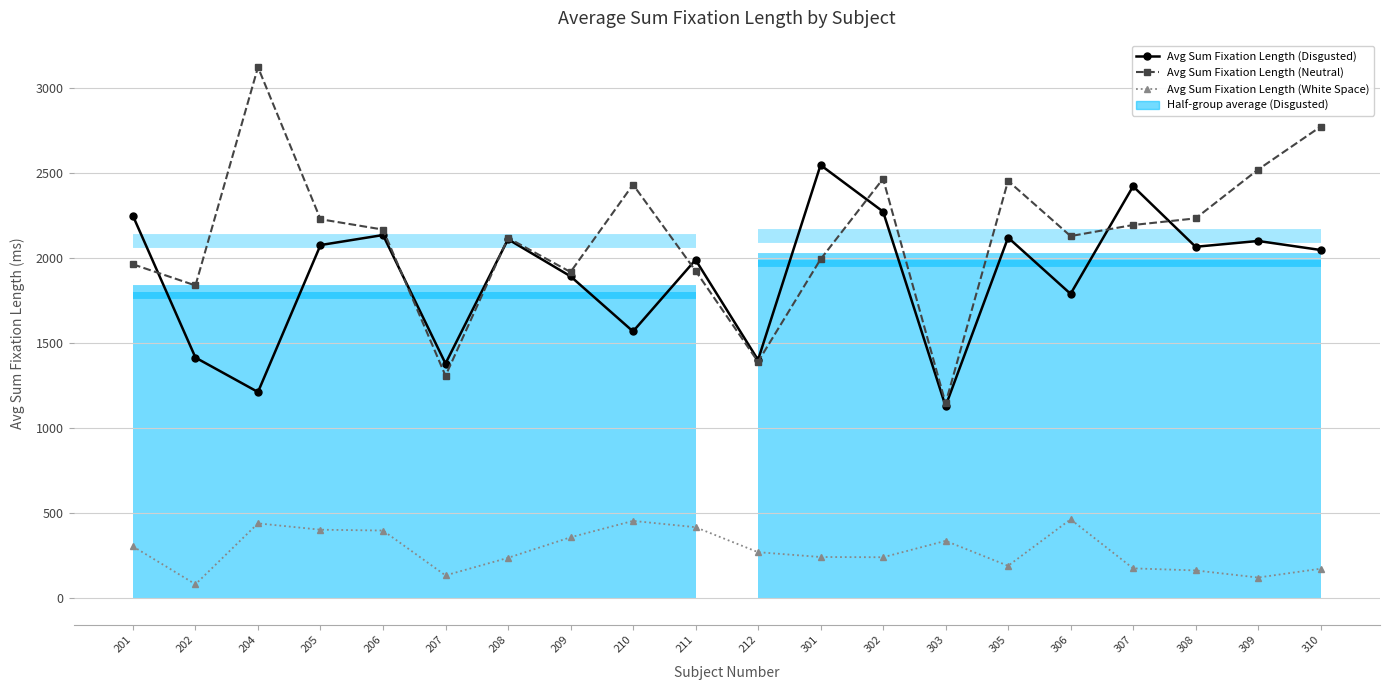

Reading right to left, extract all data points from this chart.

Avg Sum Fixation Length (Disgusted): 310=2046.4	309=2099.4	308=2065.2	307=2420.7	306=1788.7	305=2119.3	303=1129.4	302=2271.9	301=2545.3	212=1400.7	211=1988.8	210=1568.1	209=1891.9	208=2109.5	207=1379.4	206=2134.3	205=2075.3	204=1212.1	202=1414.3	201=2246.6
Avg Sum Fixation Length (Neutral): 310=2770.9	309=2518.9	308=2232.1	307=2193.3	306=2128.1	305=2452.4	303=1146.5	302=2465.0	301=1991.8	212=1389.9	211=1924.2	210=2430.7	209=1916.9	208=2117.5	207=1307.5	206=2166.3	205=2227.1	204=3120.0	202=1837.9	201=1962.2
Avg Sum Fixation Length (White Space): 310=174.2	309=122.4	308=164.2	307=176.3	306=464.1	305=191.2	303=337.8	302=241.6	301=243.0	212=271.3	211=418.1	210=455.0	209=358.9	208=238.0	207=134.8	206=398.4	205=403.3	204=440.5	202=82.7	201=305.1